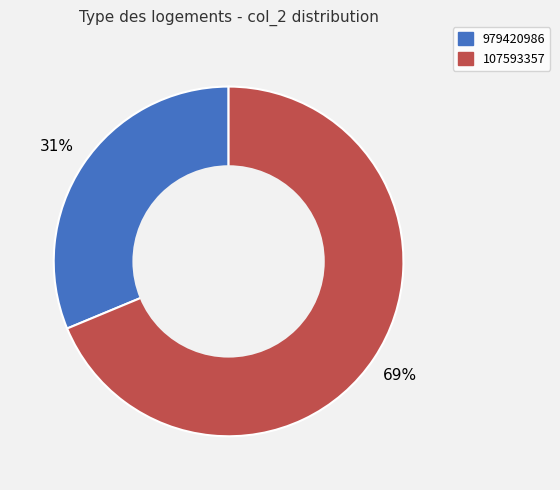

Rank the categories by value from lowest to highest.

979420986, 107593357